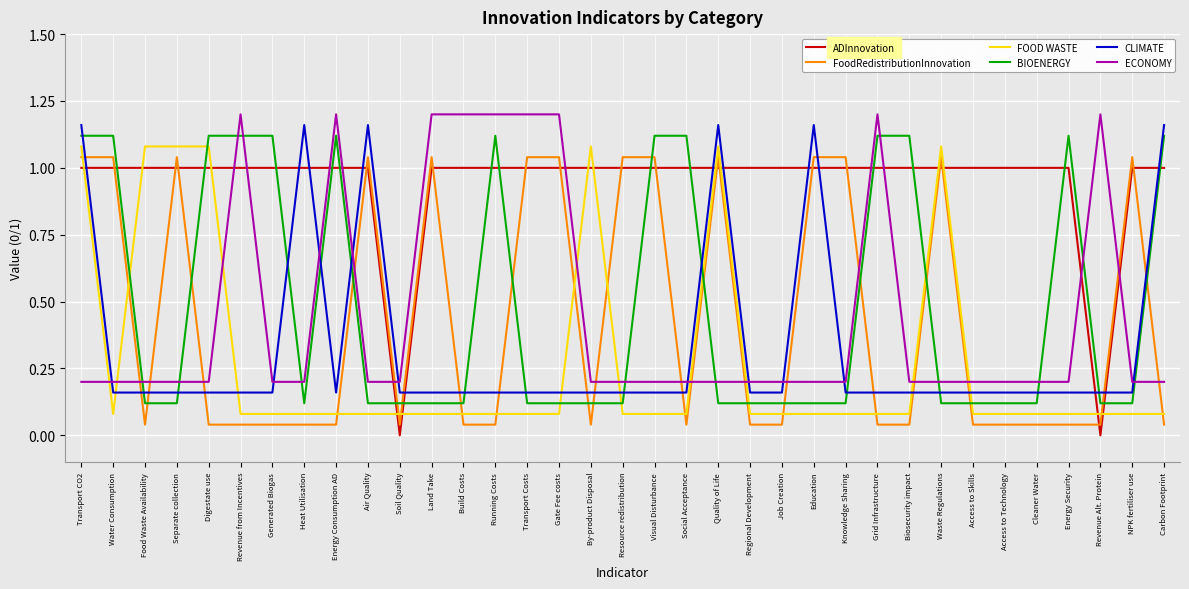

True or false: ADInnovation has a value of 0.5 at Regional Development.

False